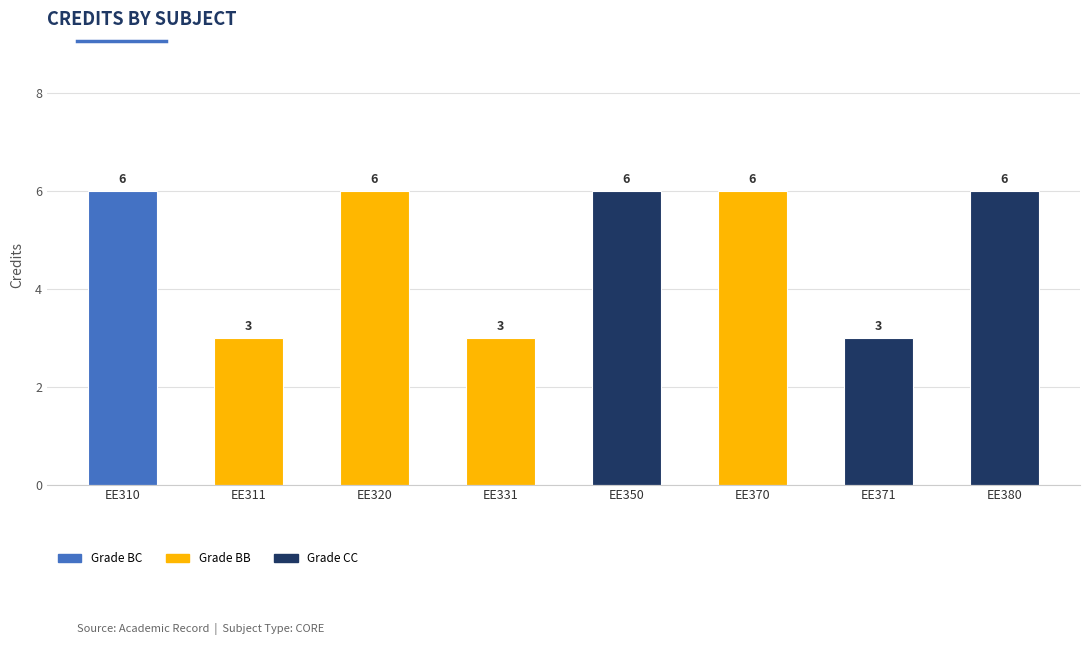

What is the maximum value shown in the chart?

6